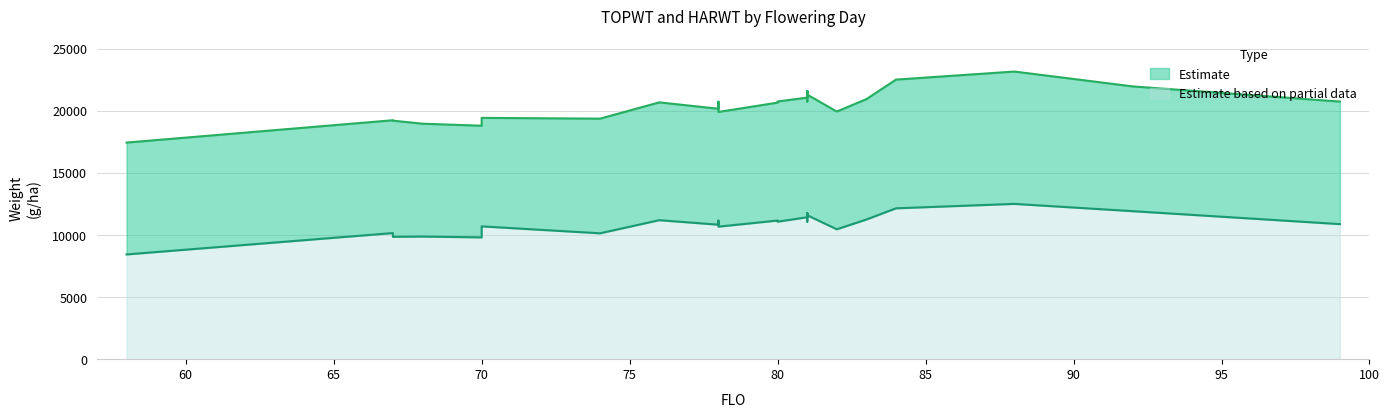

What is the value of the TOPWT point at the 20th from the left?

21070